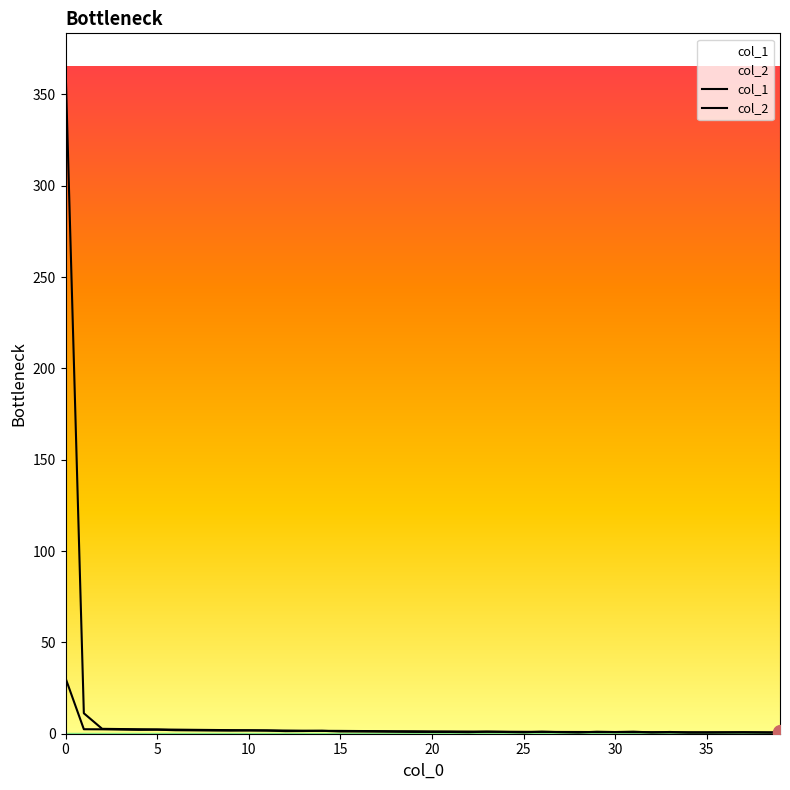

How many intersections are there between col_1 and col_2?

10